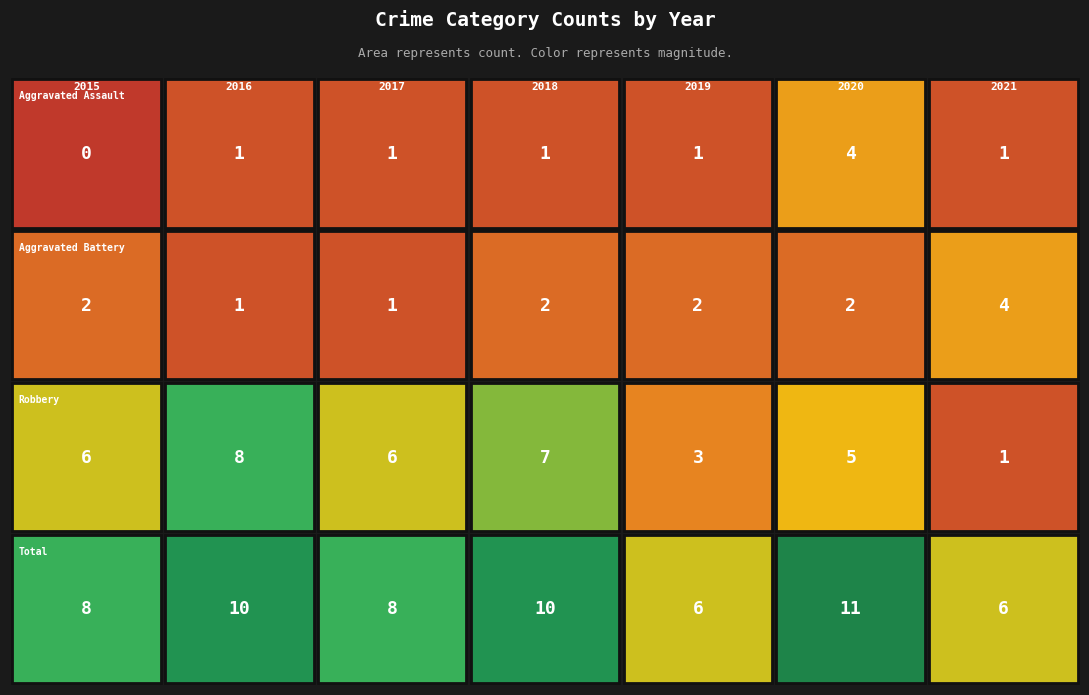

Is the value of Aggravated Battery at 2017 greater than the value of Aggravated Assault at 2021?

No